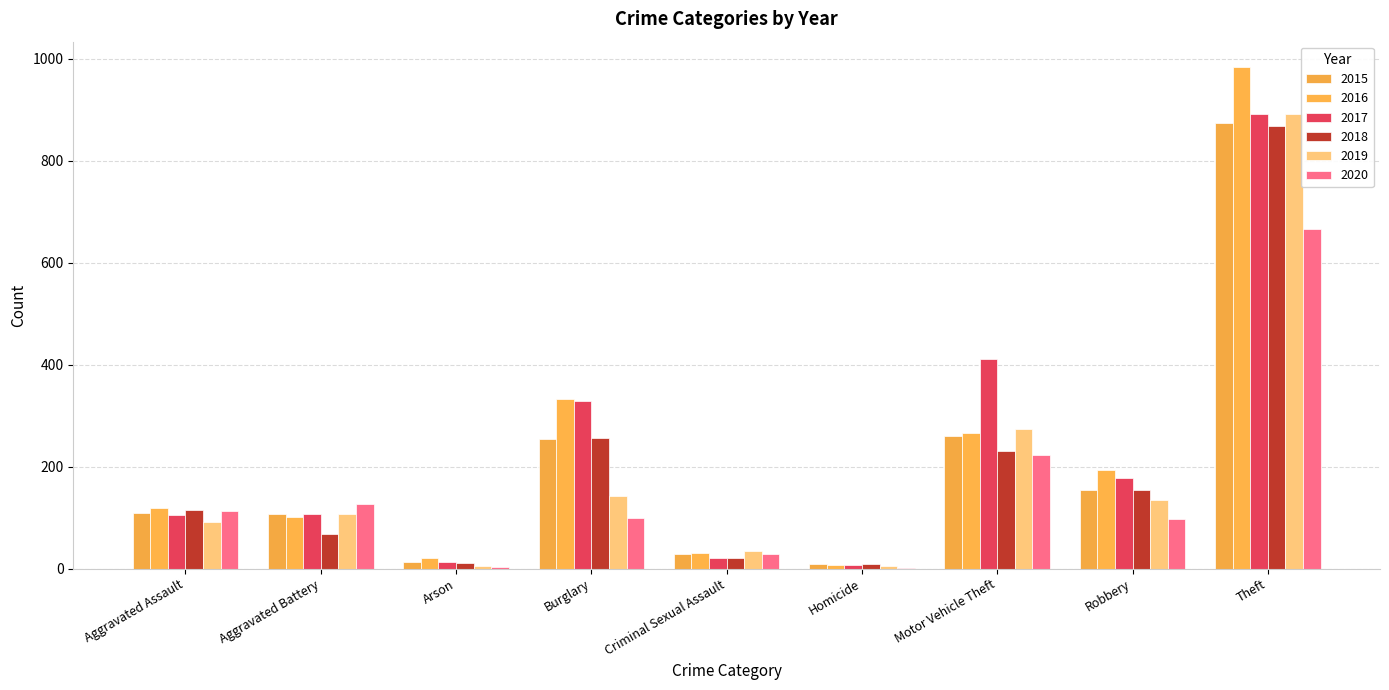

How many distinct data groups are displayed?

6